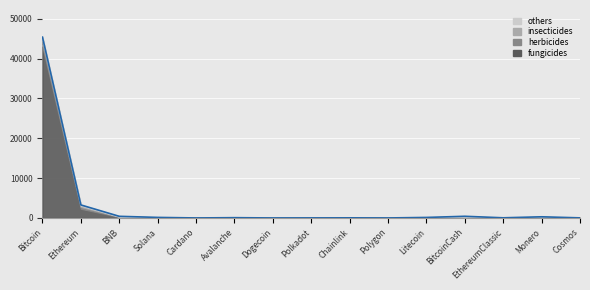

What is the difference between the second highest and second lowest values in the others series?

149.9